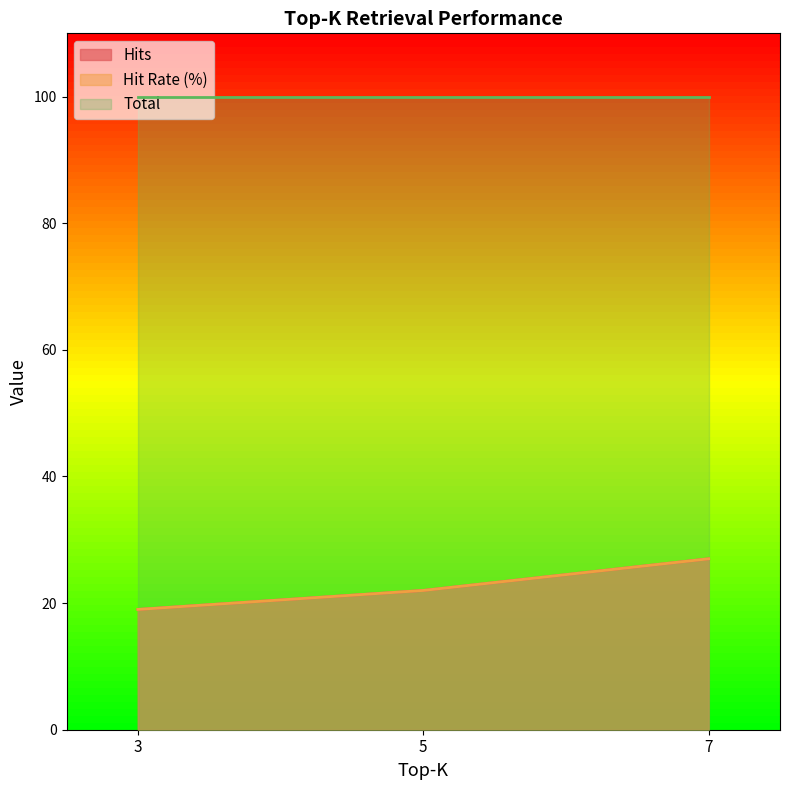

Is the value of Hits at 3 greater than the value of Hit Rate (%) at 7?

No